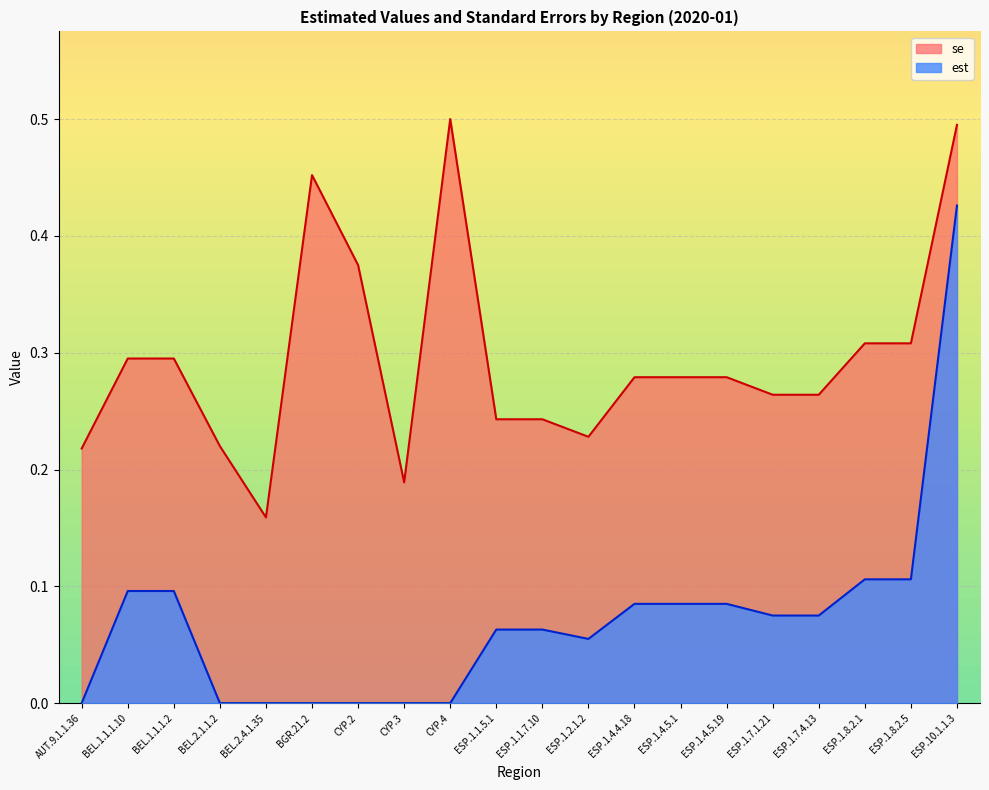

How many lines are shown in the chart?

2